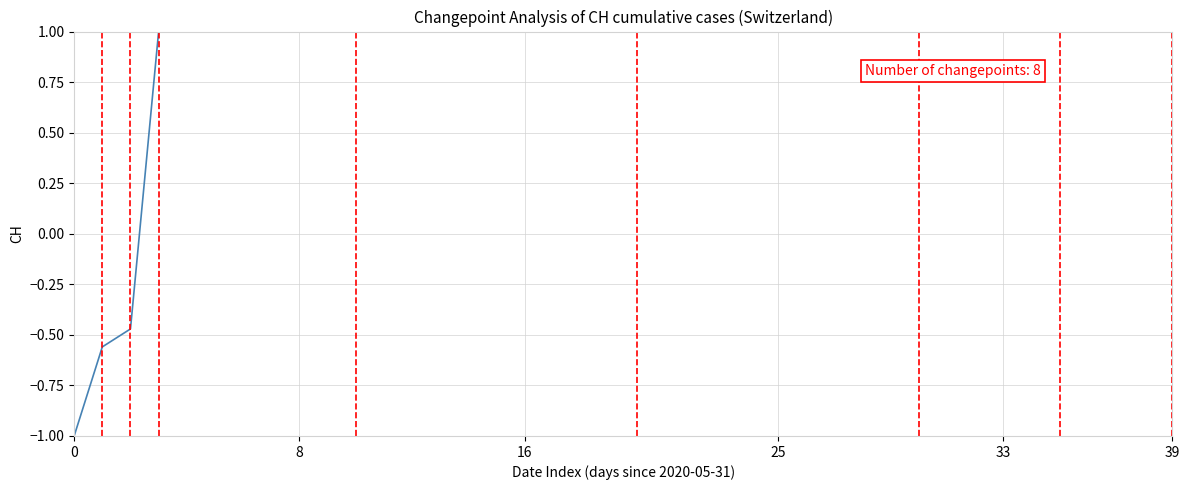

What is the minimum value shown in the chart?

-1.0